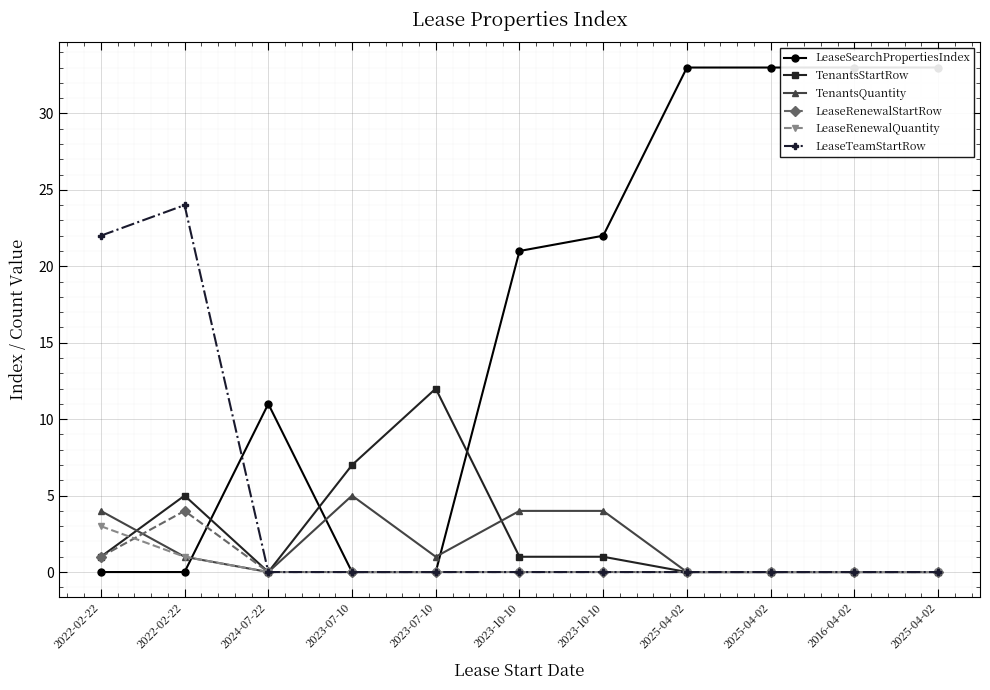

Is this an area chart (filled region under the line)?

No